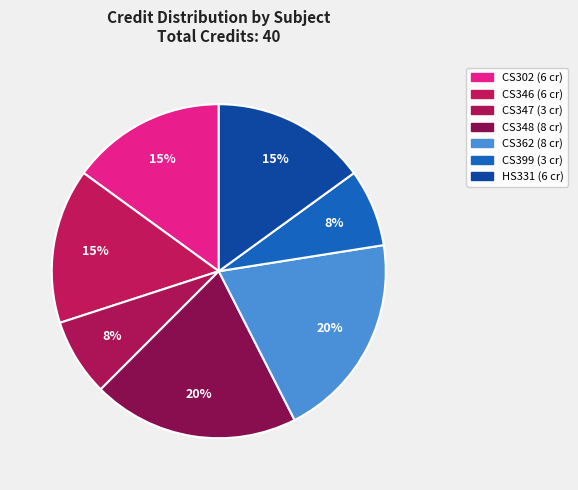

What is the smallest slice in the pie chart?

CS347